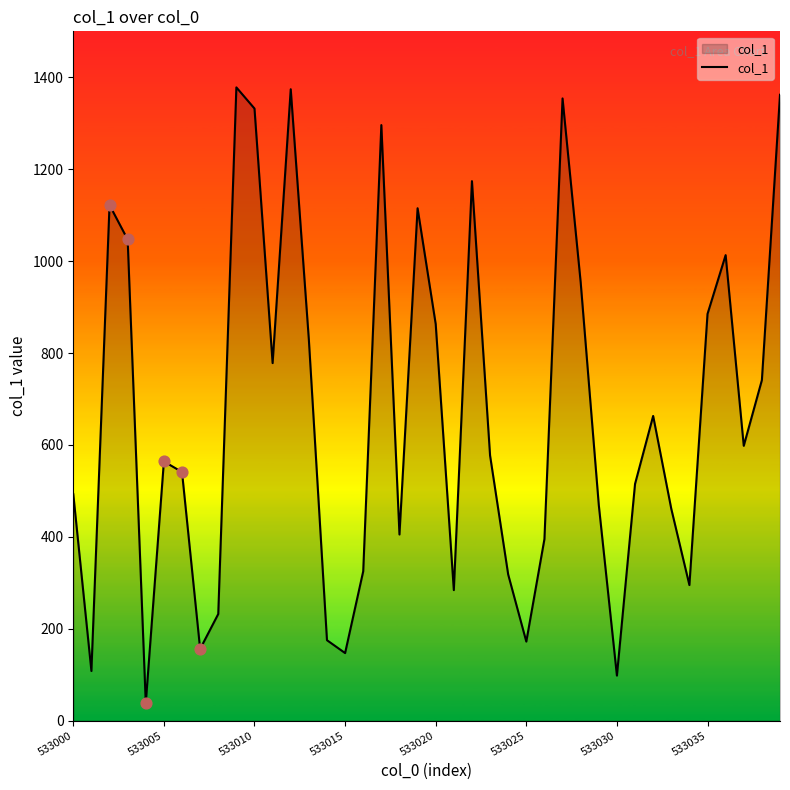

What is the minimum value shown in the chart?

38